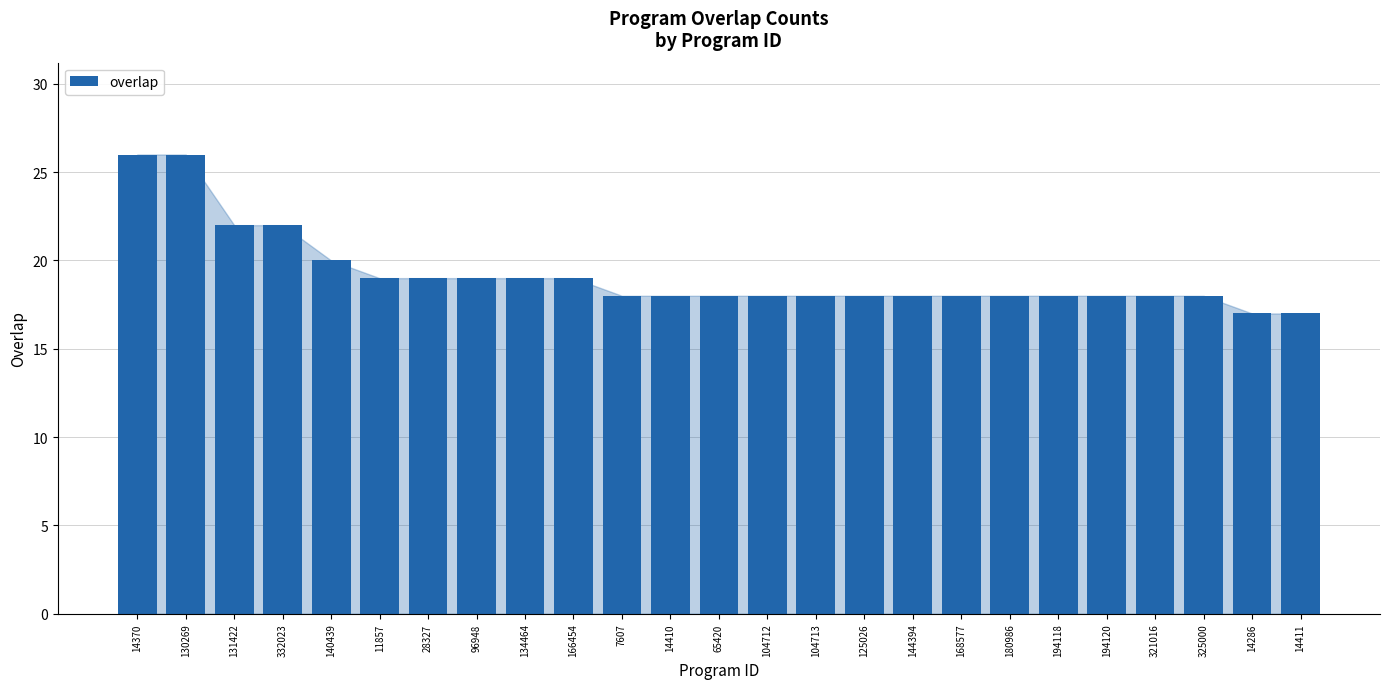

What is the sum of all values?

479